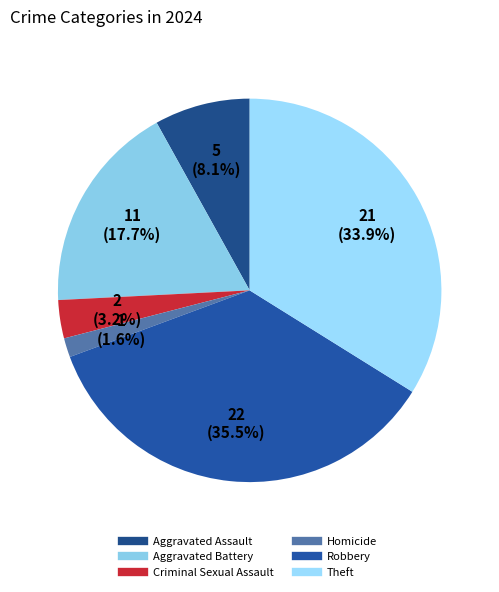

How much of the chart is everything except Aggravated Assault?

91.9%